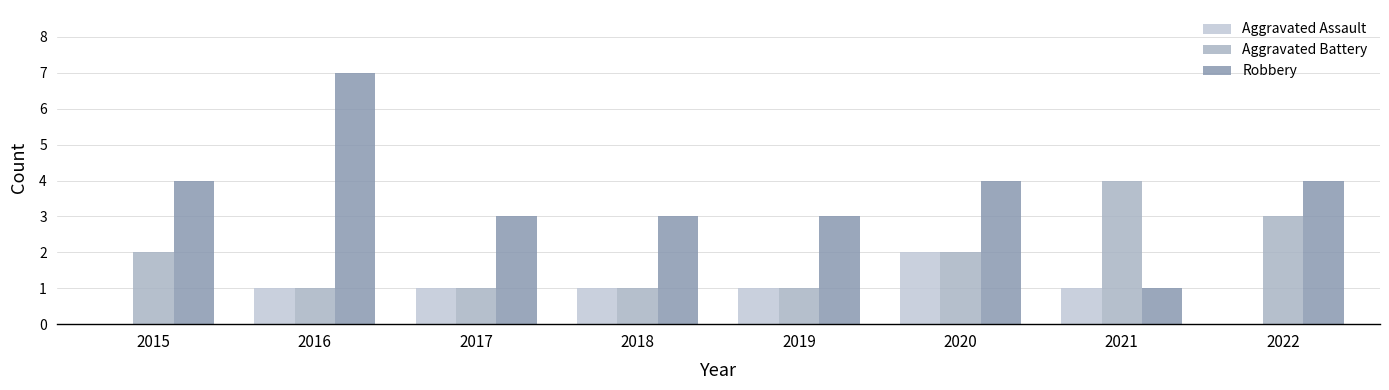

Reading left to right, what are all the values shown in this chart?

Aggravated Assault: 2015=0	2016=1	2017=1	2018=1	2019=1	2020=2	2021=1	2022=0
Aggravated Battery: 2015=2	2016=1	2017=1	2018=1	2019=1	2020=2	2021=4	2022=3
Robbery: 2015=4	2016=7	2017=3	2018=3	2019=3	2020=4	2021=1	2022=4